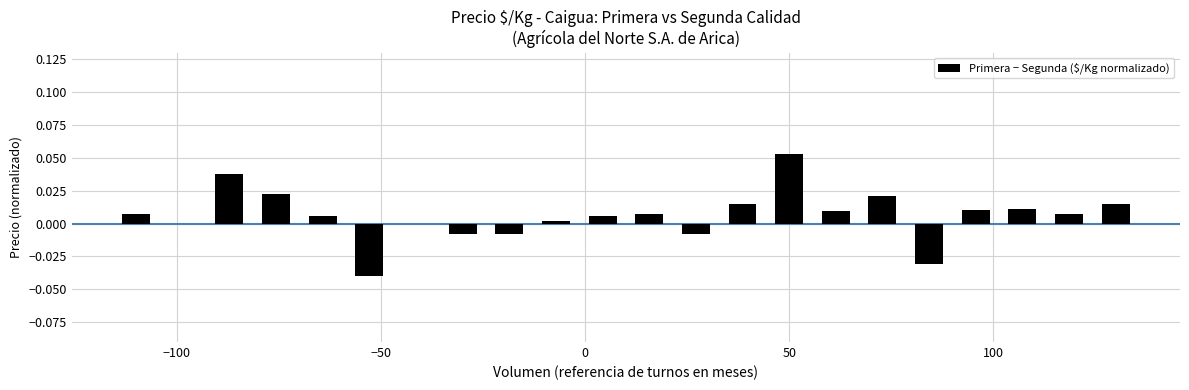

How many distinct data groups are displayed?

1